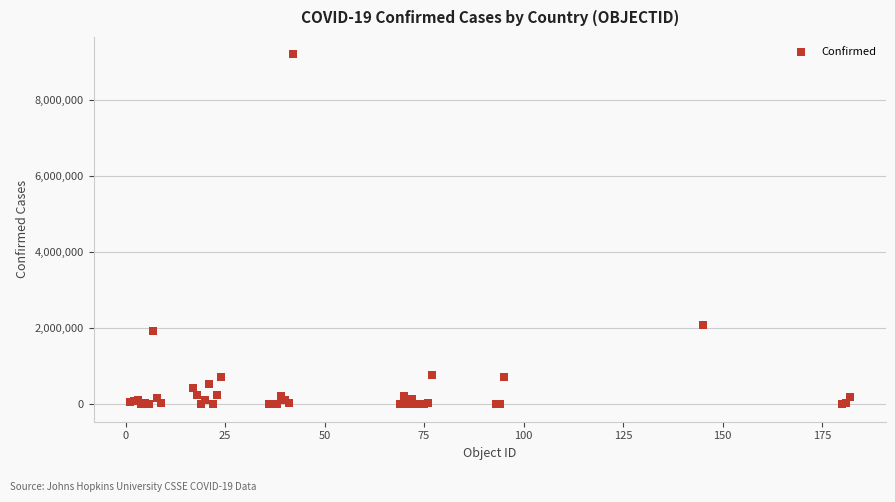

What Y value in the scatter plot is closest to 4602455?

2094884